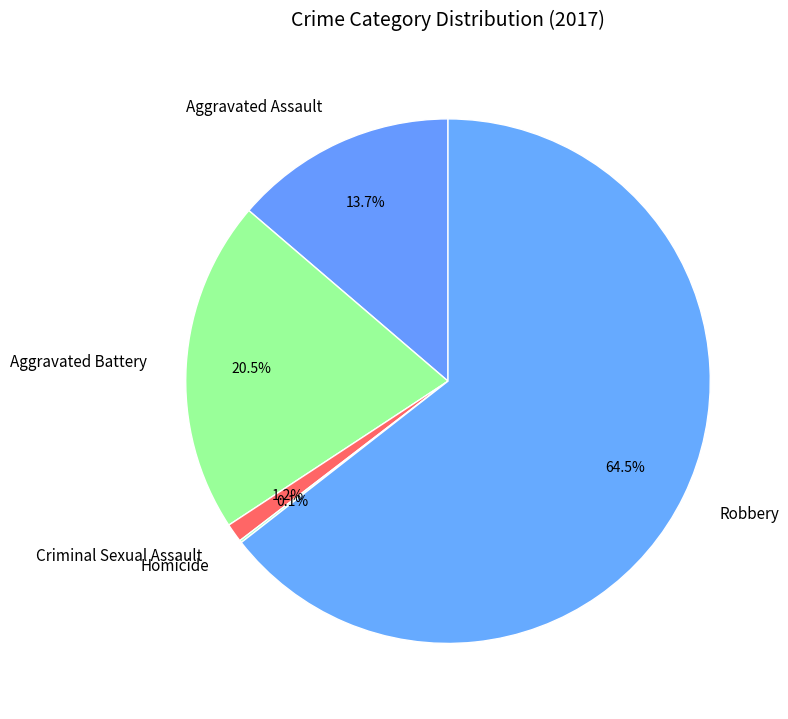

Which category has the biggest portion of the pie?

Robbery